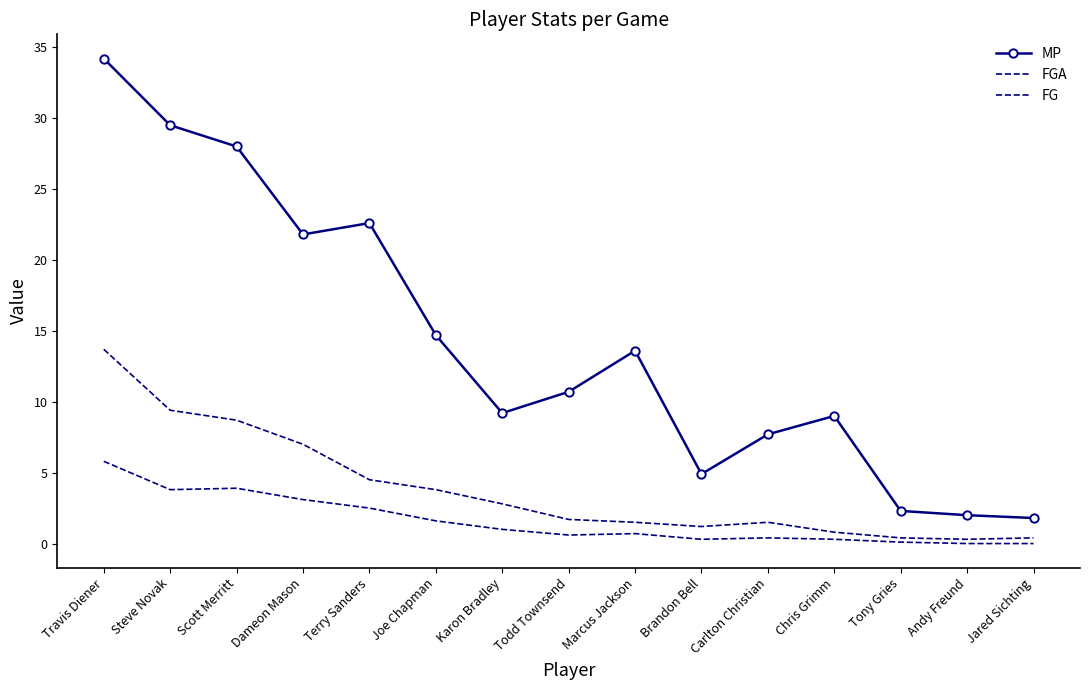

Which category has the highest value in the FGA series?

Travis Diener